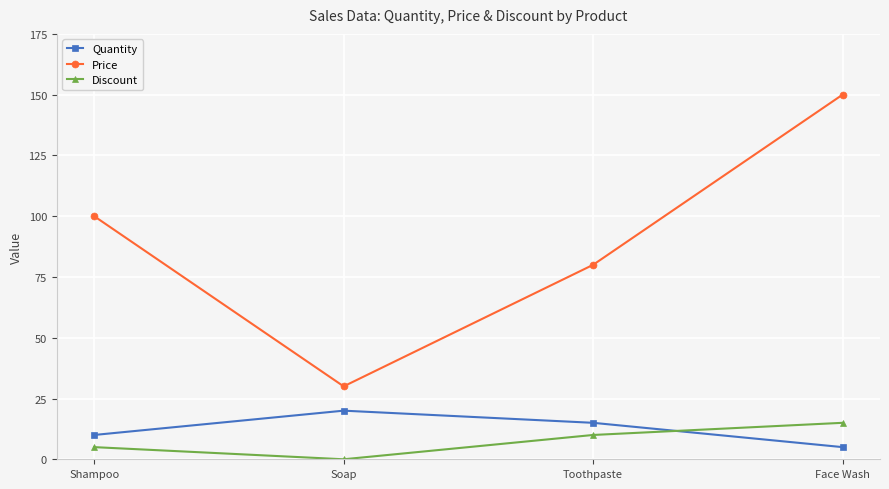

Which series has the widest spread of values?

Price